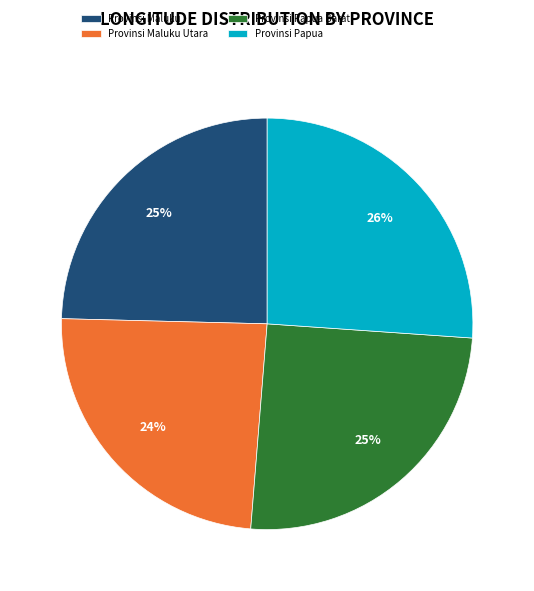

Does any single category account for the majority?

No